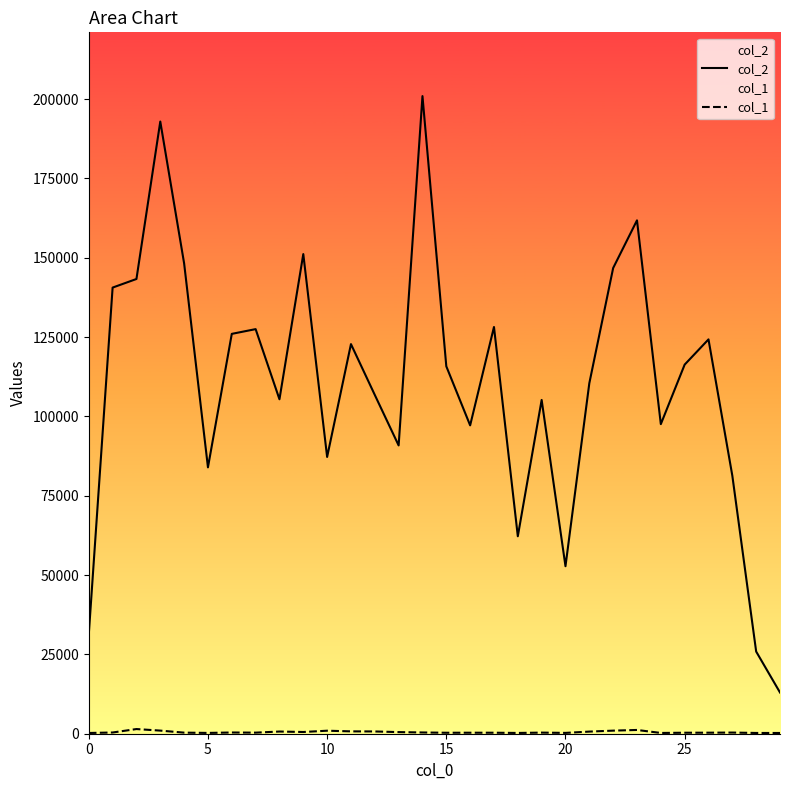

In col_2, how many points are higher than both neighbors (excluding endpoints)?

9